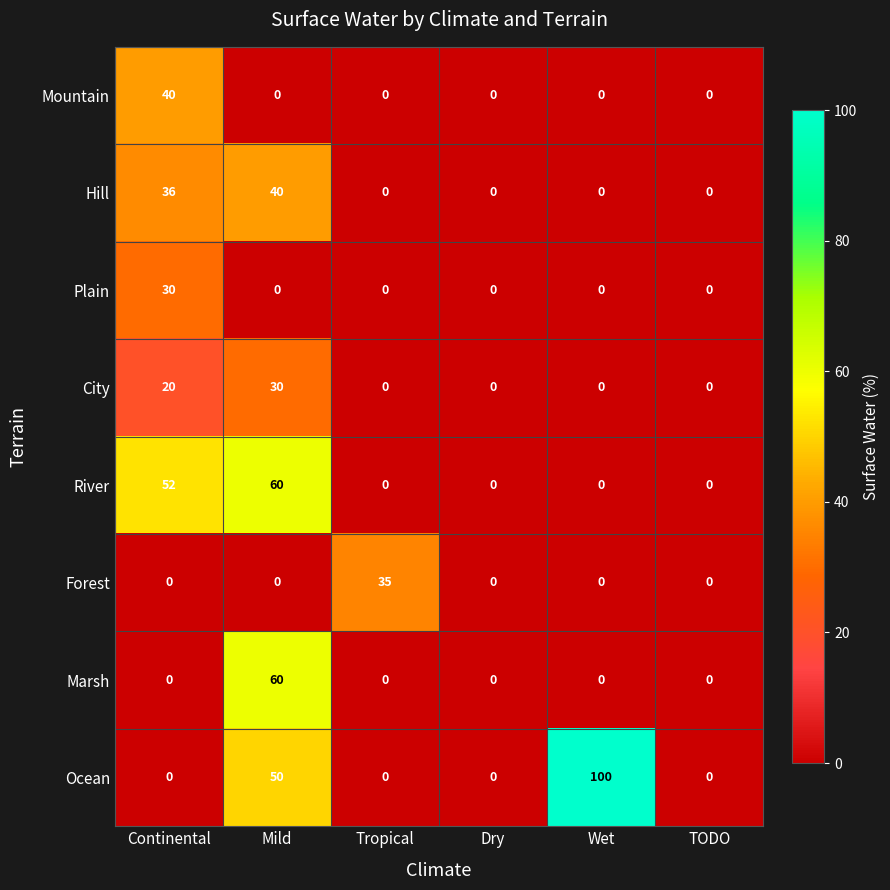

The value of City at TODO is 0. True or false?

True